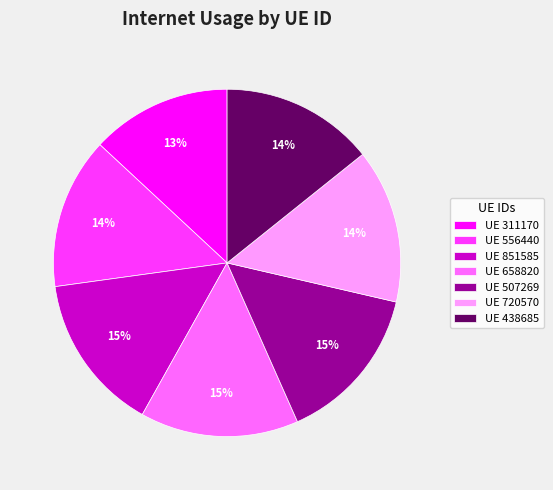

Do UE 851585 and UE 438685 together represent more than half of the pie?

No